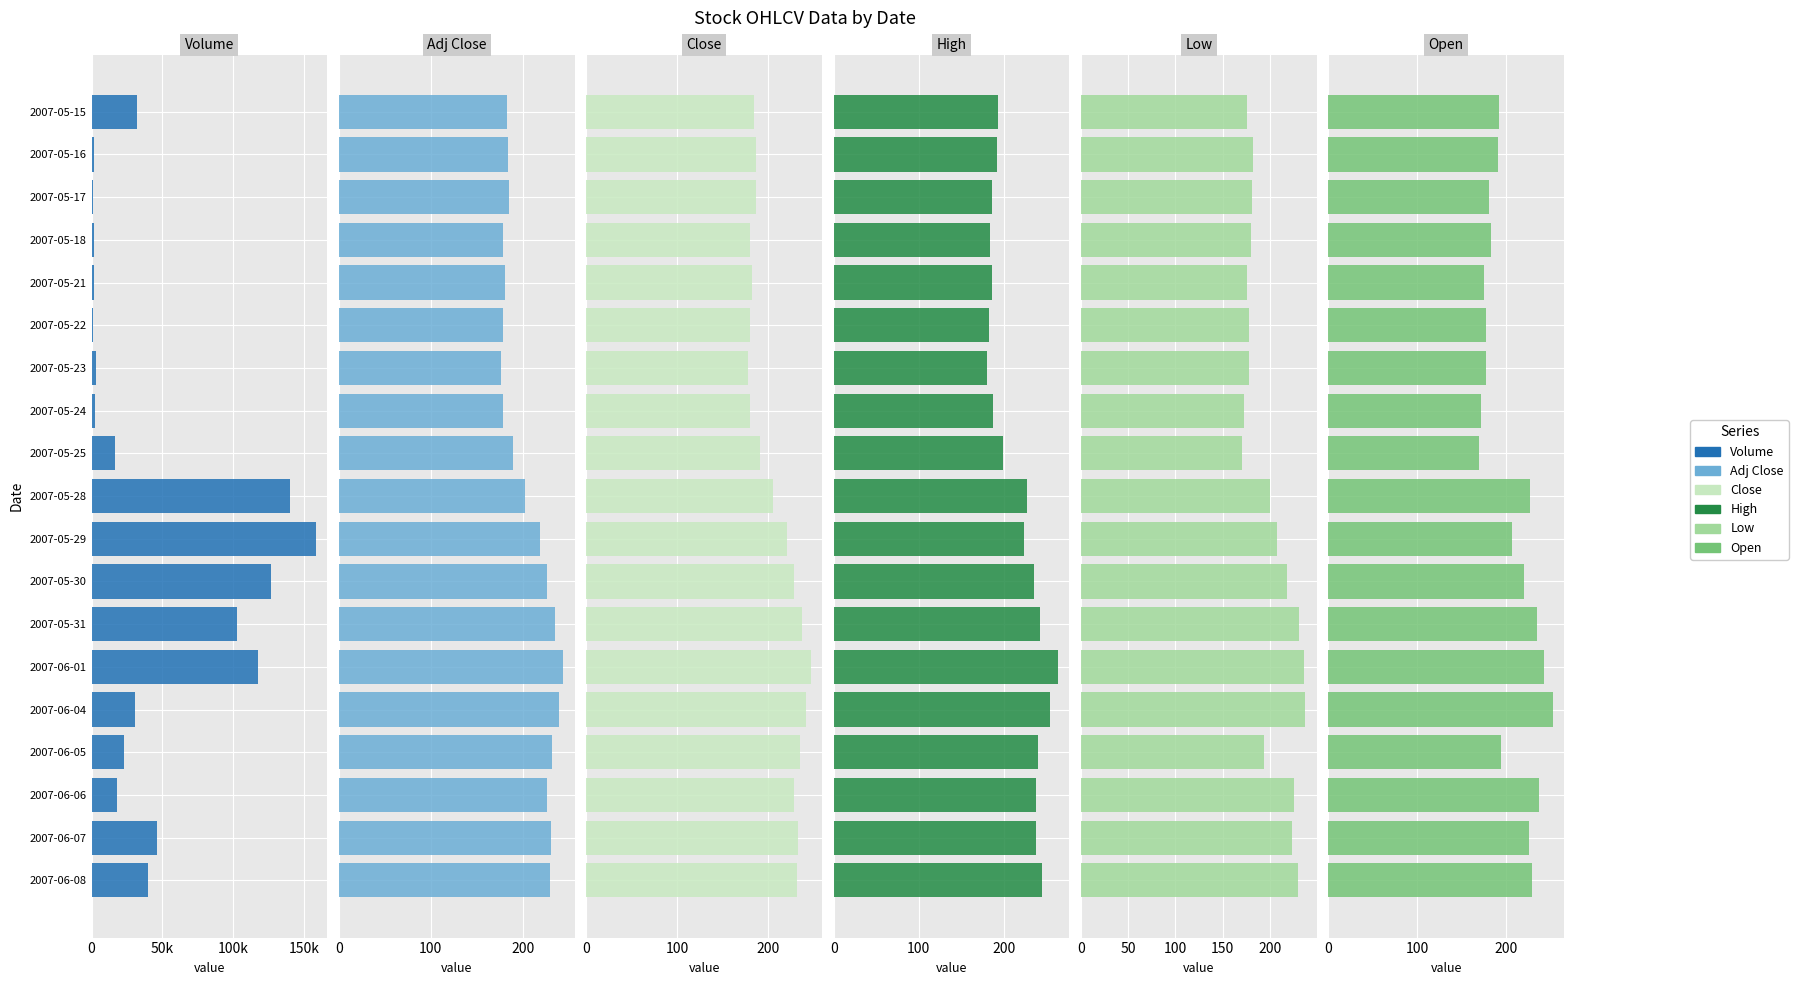

What is the spread (max minus min) of values at 2007-05-31?

102455.5